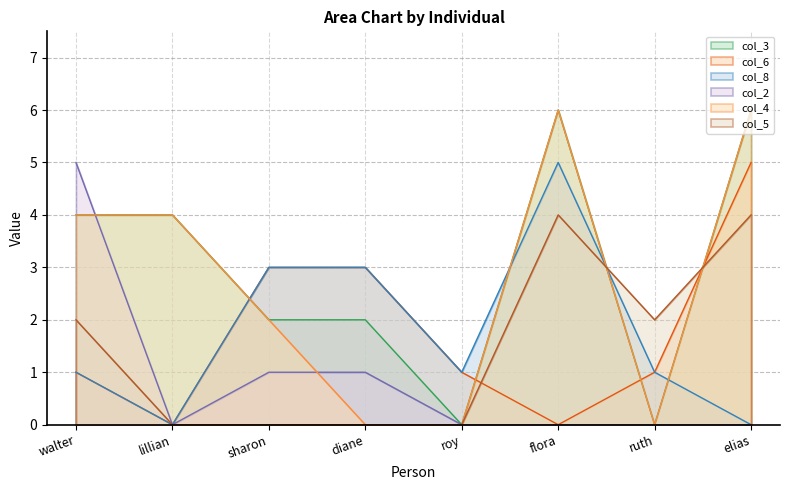

What is the spread (max minus min) of values at elias?

6